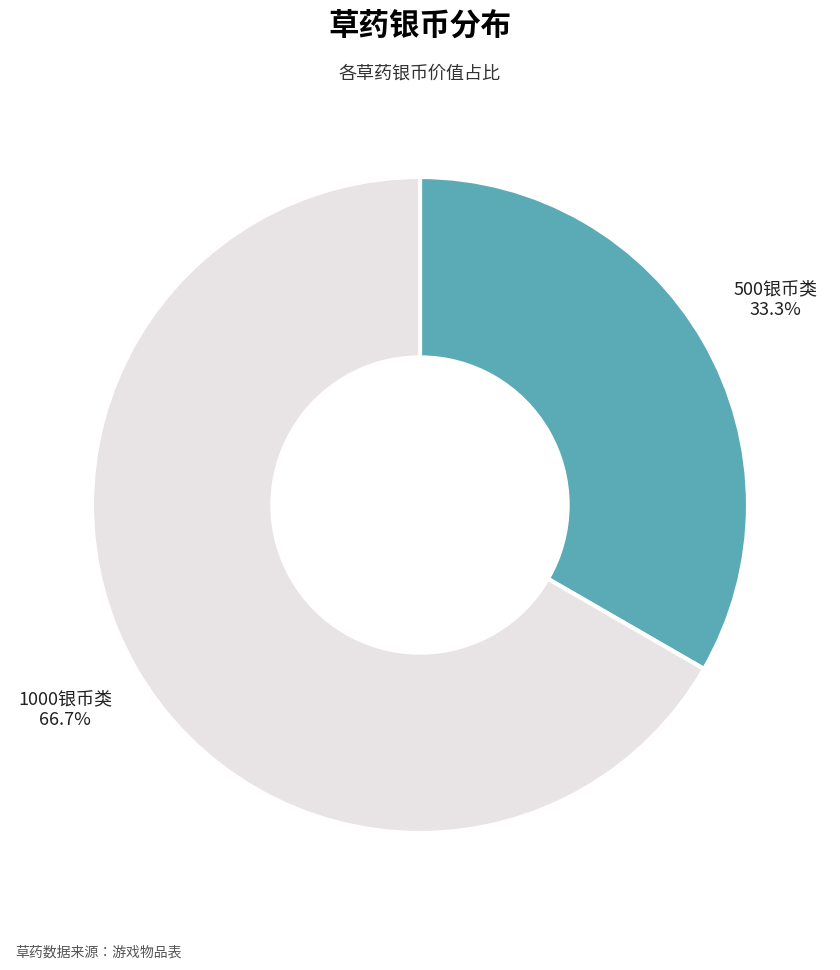

Is there a majority slice in this chart?

Yes